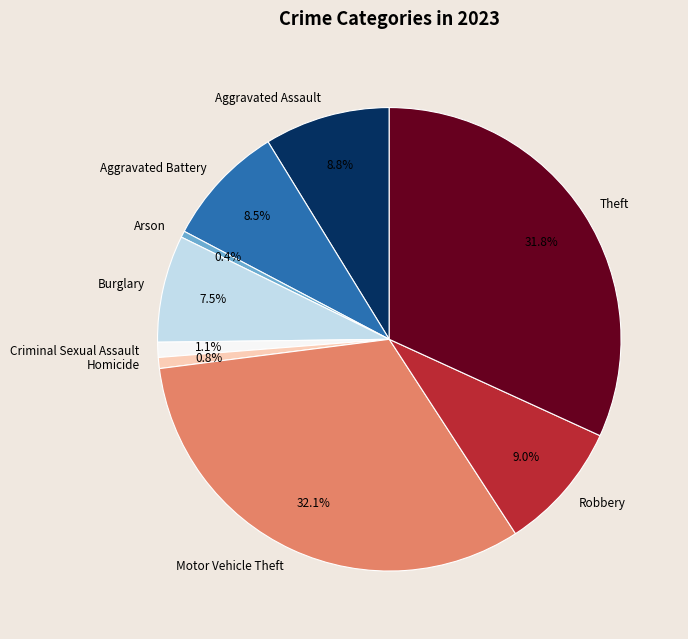

Is Aggravated Battery the majority of the pie?

No